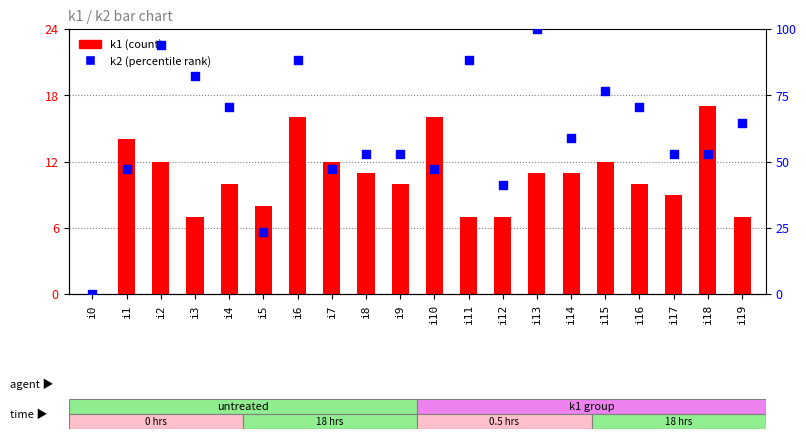

What is the total value across all series at i1?

61.1